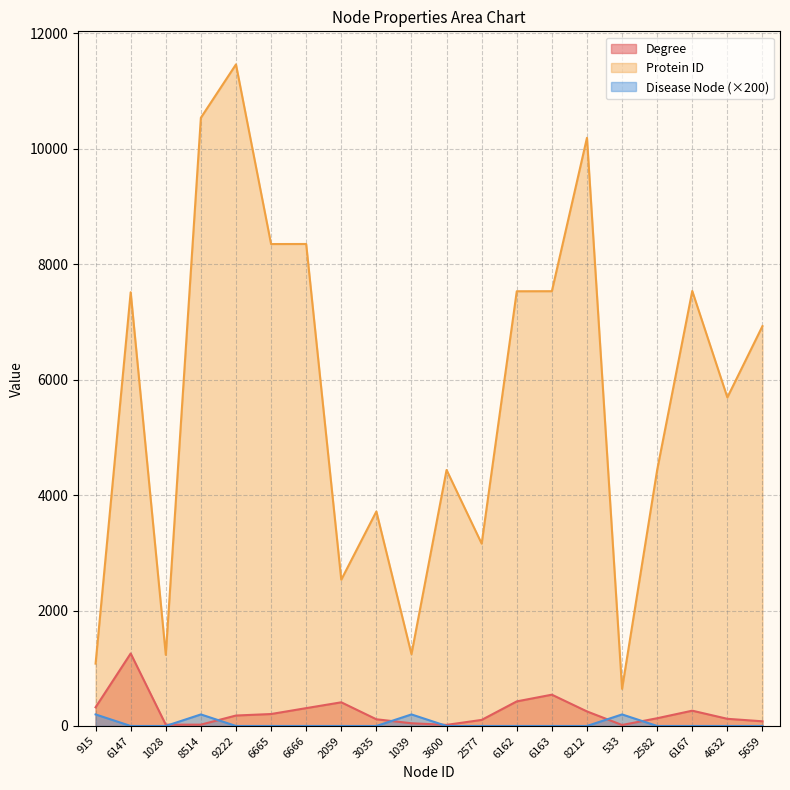

Rank the categories by Degree value from highest to lowest.

6147, 6163, 6162, 2059, 915, 6666, 6167, 8212, 6665, 9222, 2582, 4632, 3035, 2577, 5659, 1039, 8514, 1028, 3600, 533